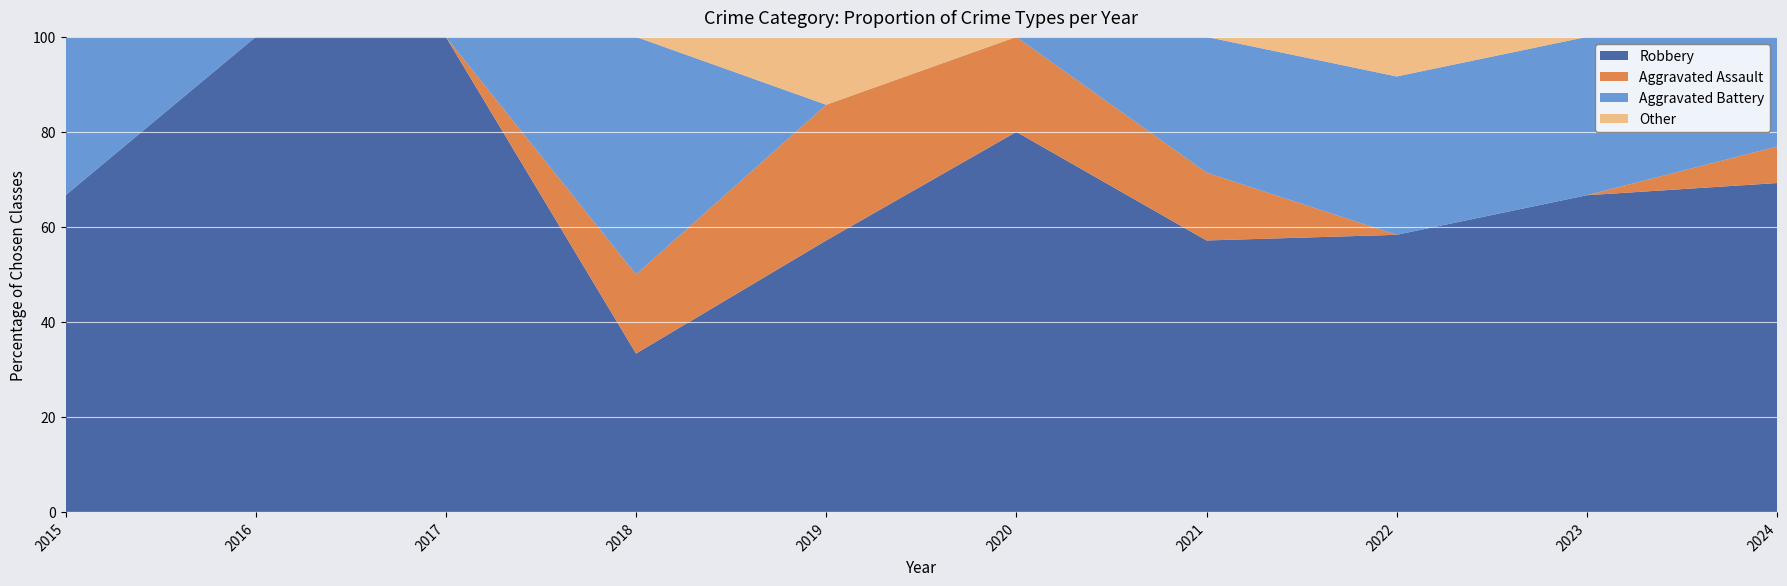

What is the total value across all series at 2019?

100.0